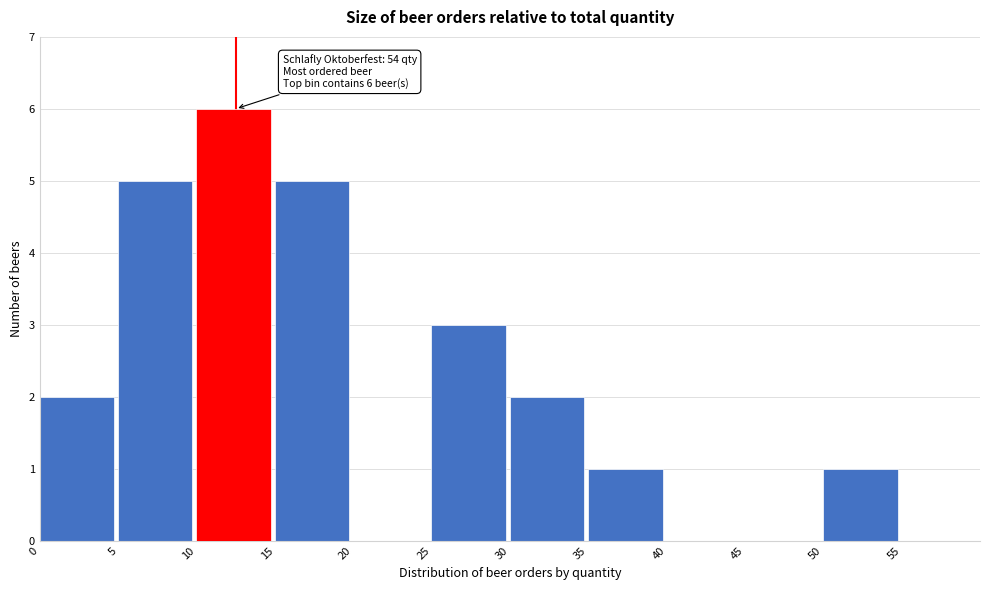

Over which range of the x-axis is the bar tallest?

10 to 15